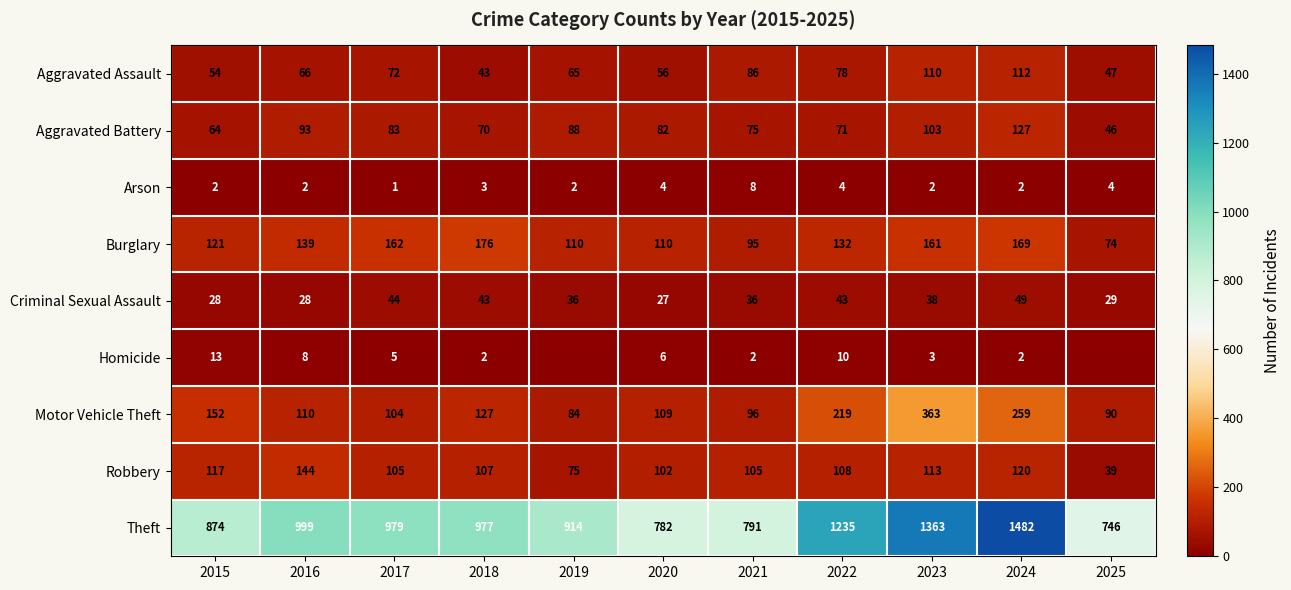

True or false: Homicide has a value of 10 at 2022.

True